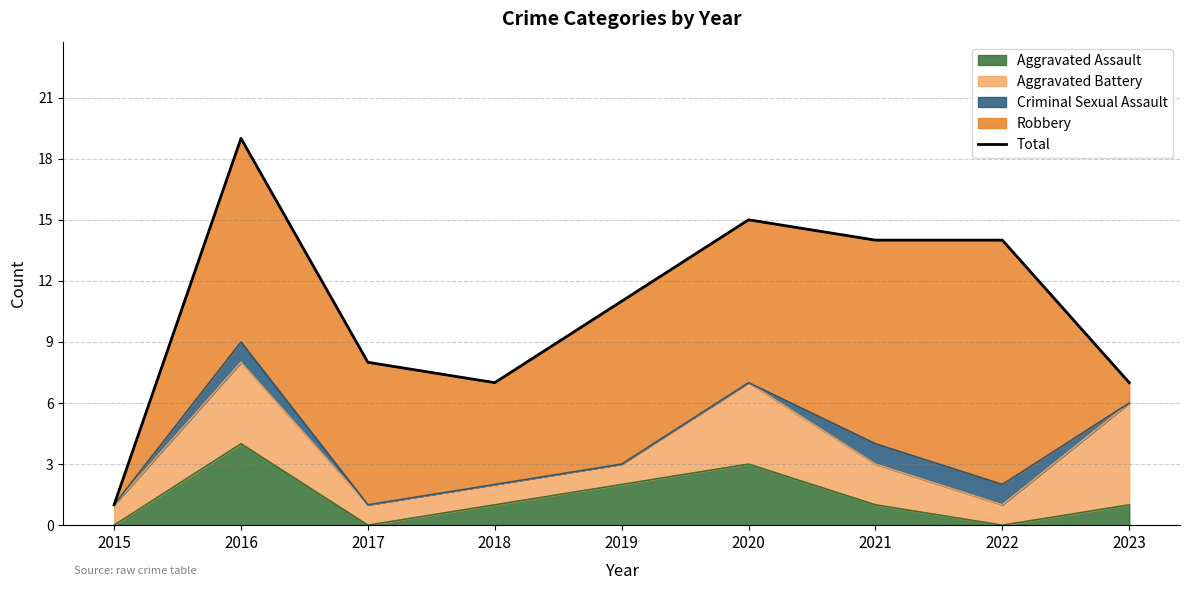

What is the change in value from 2017 to 2020?

+7